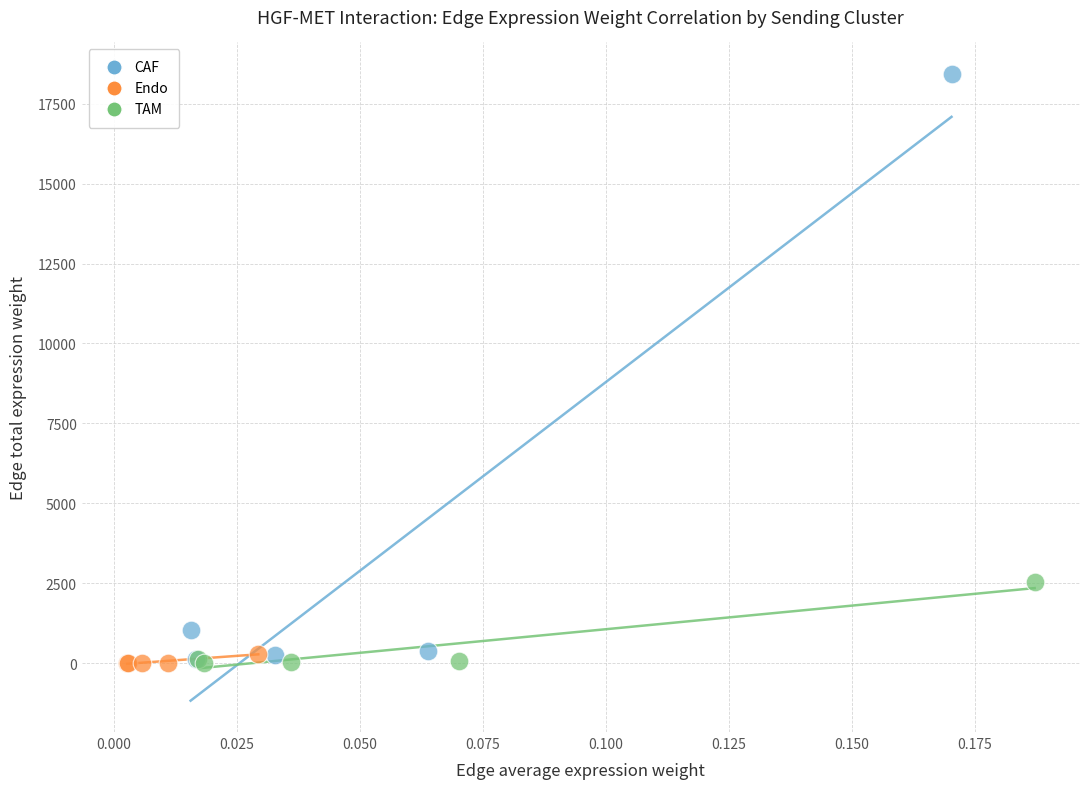

Which series has the widest spread of Y values?

CAF